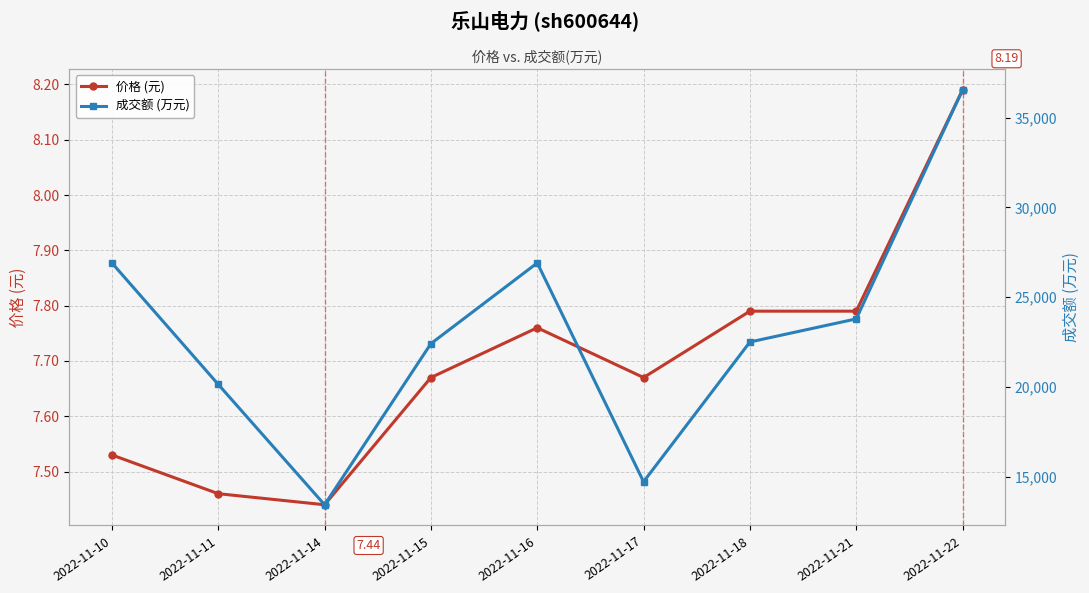

Reading right to left, extract all data points from this chart.

价格 (元): 2022-11-22=8.2	2022-11-21=7.8	2022-11-18=7.8	2022-11-17=7.7	2022-11-16=7.8	2022-11-15=7.7	2022-11-14=7.4	2022-11-11=7.5	2022-11-10=7.5
成交额 (万元): 2022-11-22=36548.0	2022-11-21=23787.0	2022-11-18=22500.0	2022-11-17=14711.0	2022-11-16=26906.0	2022-11-15=22408.0	2022-11-14=13428.0	2022-11-11=20135.0	2022-11-10=26904.0